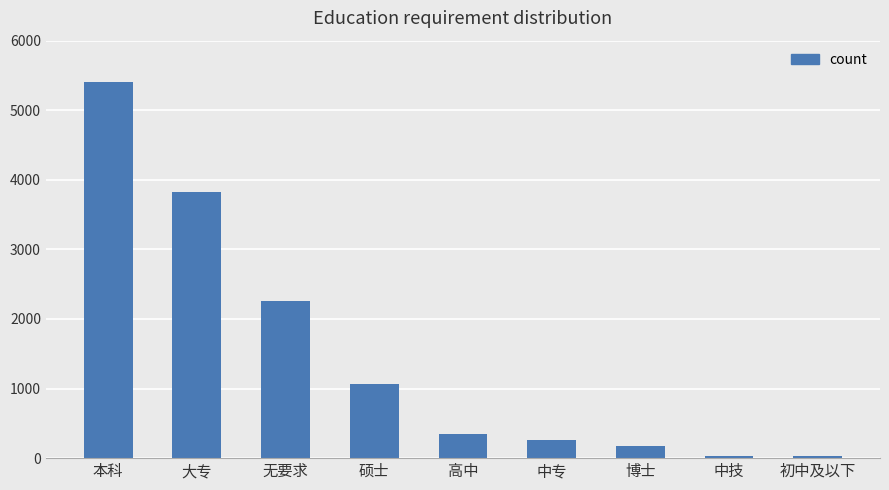

What is the maximum value shown in the chart?

5405